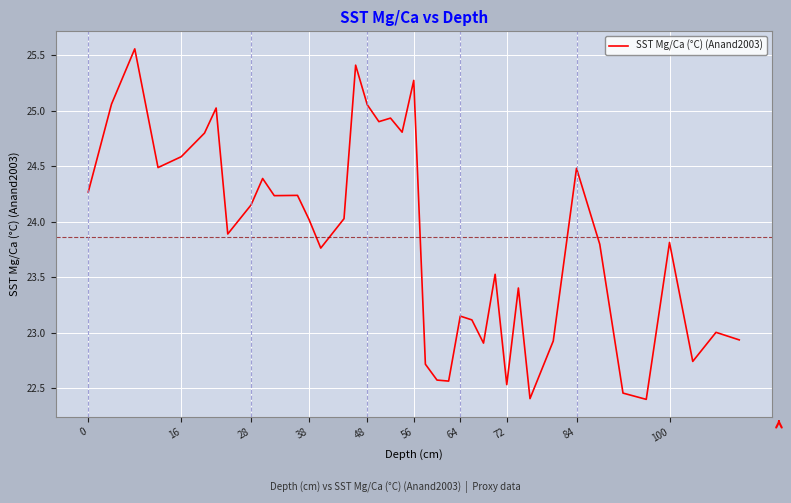

What is the difference between the maximum and minimum values?

3.2